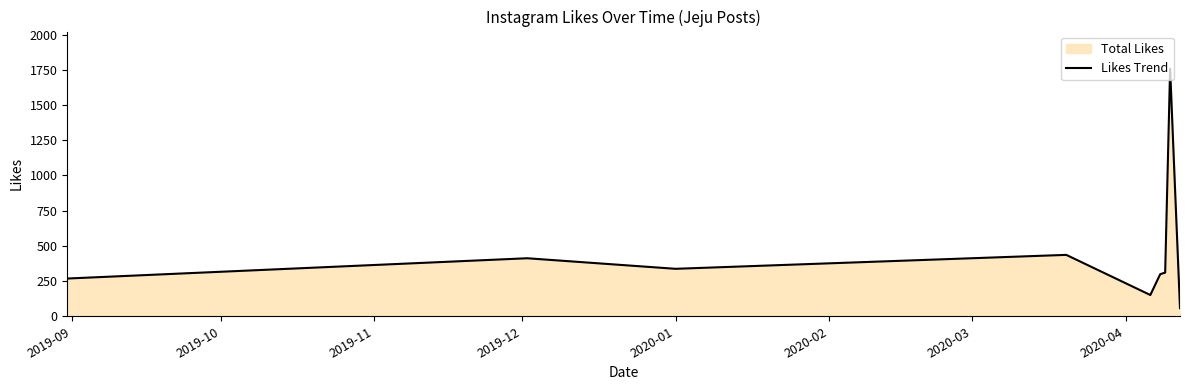

What is the smallest value displayed?

58